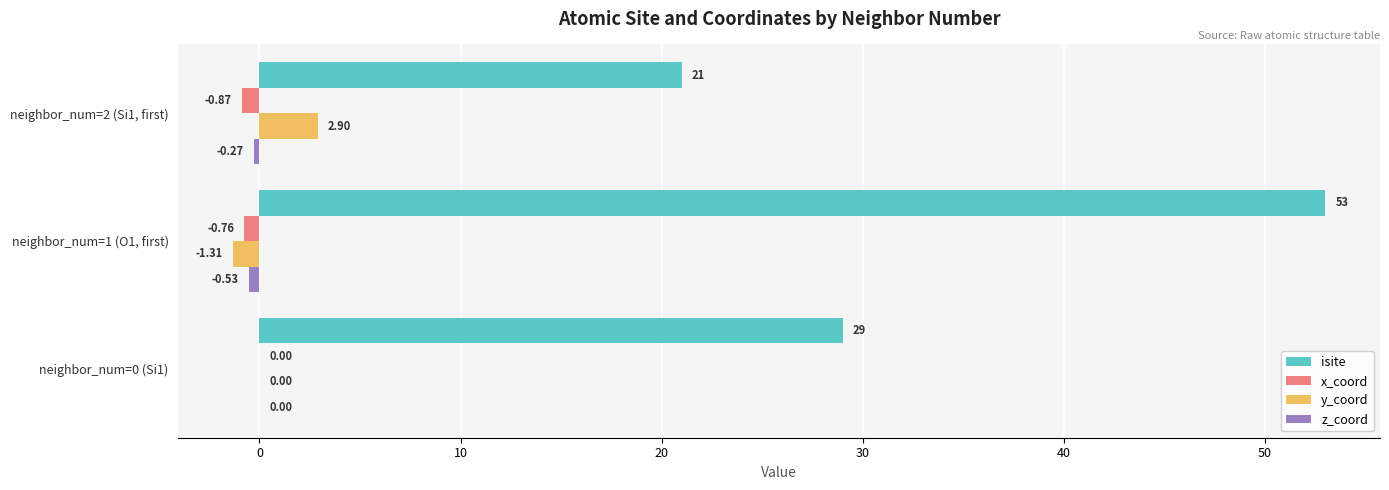

Which series has the largest total across all categories?

isite